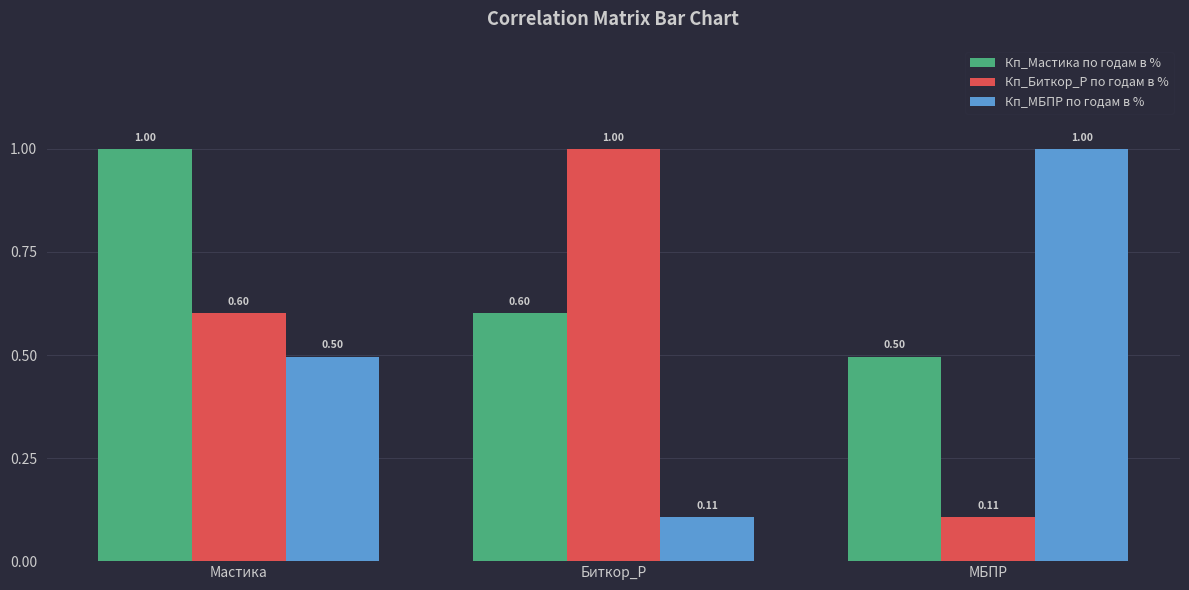

What is the value of the Кп_Биткор_Р по годам в % bar at the 1st from the left?

0.6